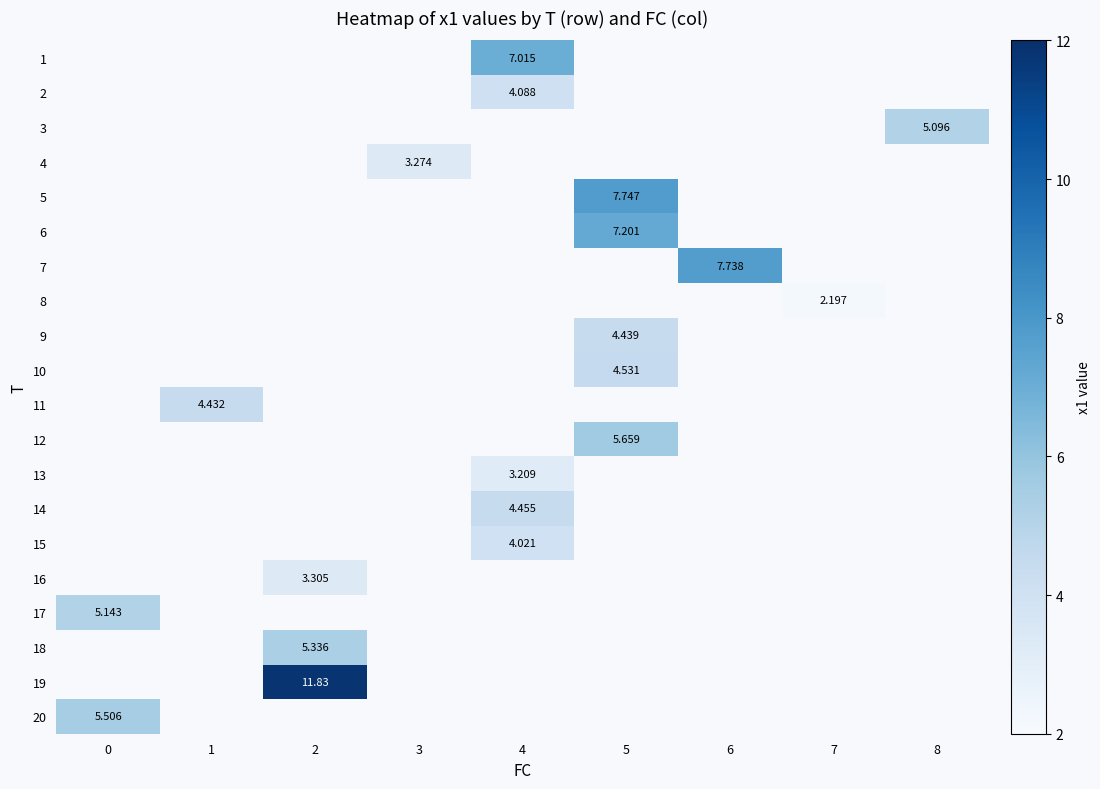

How many series are shown in this chart?

20